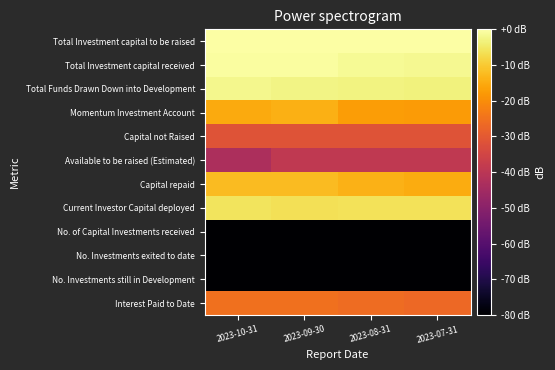

What is the total value across all series at 2023-07-31?

-496.1